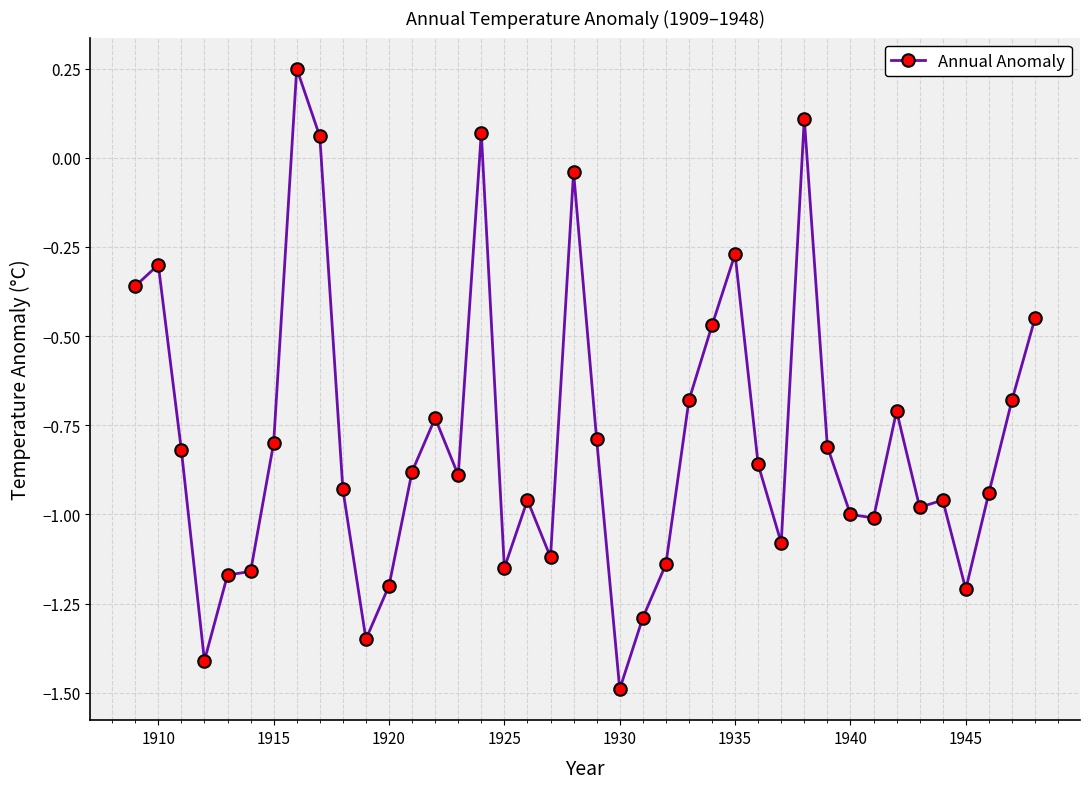

What is the difference between the maximum and second lowest values?

1.7